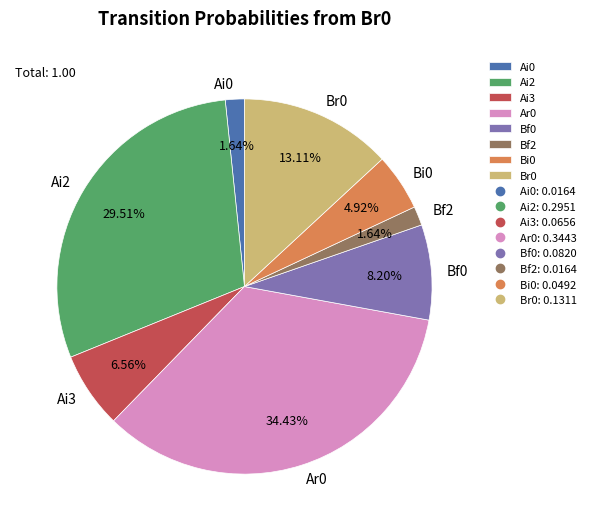

How many slices are in this pie chart?

8